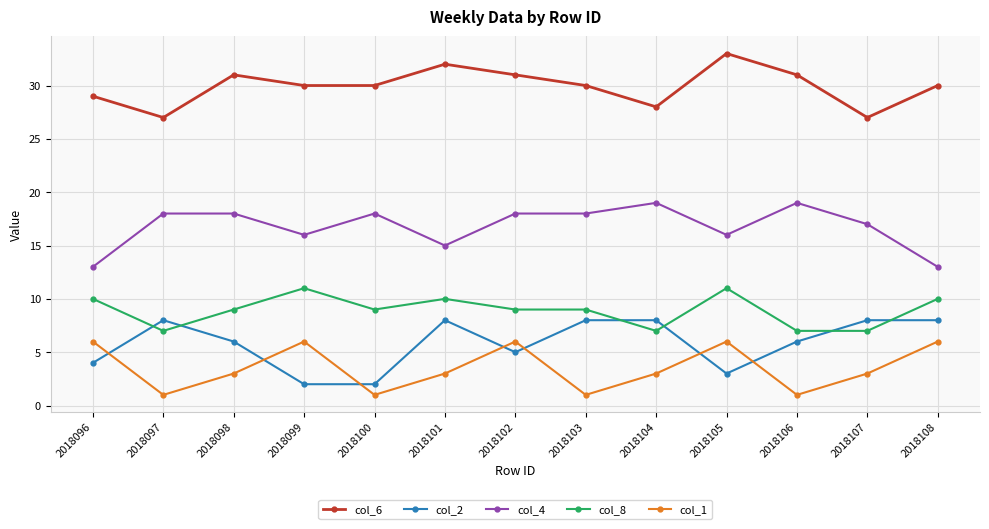

What is the difference between the highest and lowest values at 2018101?

29